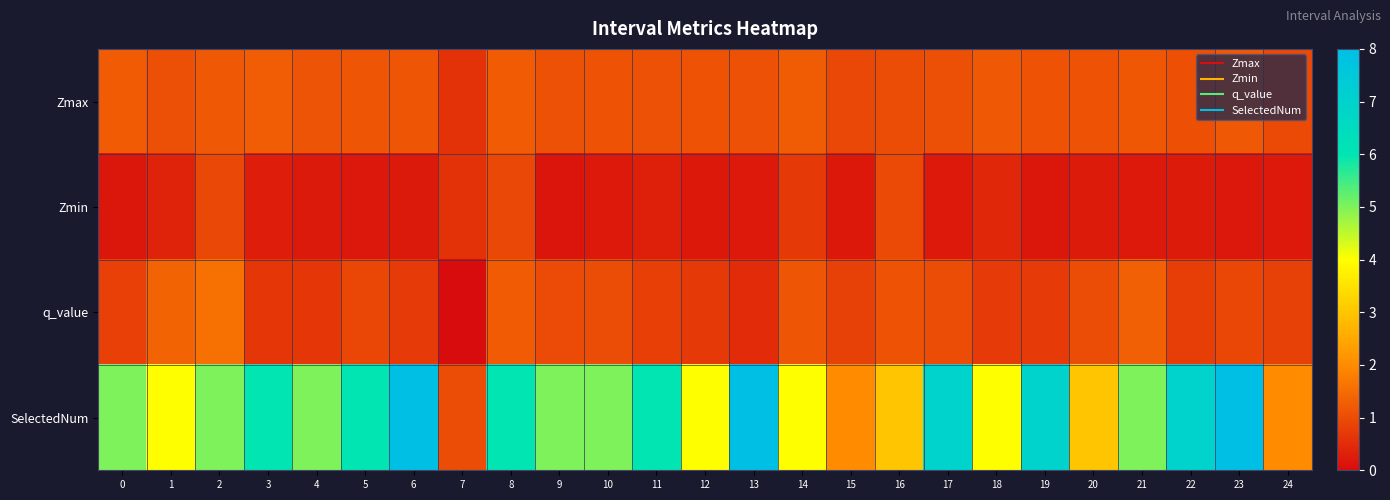

Reading left to right, transcribe all the data shown in this chart.

Zmax: 0=1.2	1=1.0	2=1.2	3=1.3	4=1.1	5=1.2	6=1.1	7=0.6	8=1.2	9=1.1	10=1.1	11=1.1	12=1.1	13=1.1	14=1.3	15=0.9	16=1.0	17=1.1	18=1.2	19=1.1	20=1.1	21=1.2	22=1.1	23=1.2	24=1.0
Zmin: 0=0.2	1=0.3	2=0.9	3=0.3	4=0.2	5=0.2	6=0.2	7=0.6	8=1.0	9=0.1	10=0.2	11=0.3	12=0.2	13=0.2	14=0.7	15=0.2	16=1.0	17=0.2	18=0.4	19=0.2	20=0.2	21=0.2	22=0.2	23=0.2	24=0.2
q_value: 0=0.8	1=1.4	2=1.6	3=0.7	4=0.7	5=0.9	6=0.7	7=-0.0	8=1.2	9=1.0	10=1.0	11=0.8	12=0.7	13=0.5	14=1.1	15=0.8	16=1.1	17=1.0	18=0.7	19=0.7	20=1.0	21=1.3	22=0.8	23=0.9	24=0.8
SelectedNum: 0=5.0	1=4.0	2=5.0	3=6.0	4=5.0	5=6.0	6=8.0	7=1.0	8=6.0	9=5.0	10=5.0	11=6.0	12=4.0	13=8.0	14=4.0	15=2.0	16=3.0	17=7.0	18=4.0	19=7.0	20=3.0	21=5.0	22=7.0	23=8.0	24=2.0